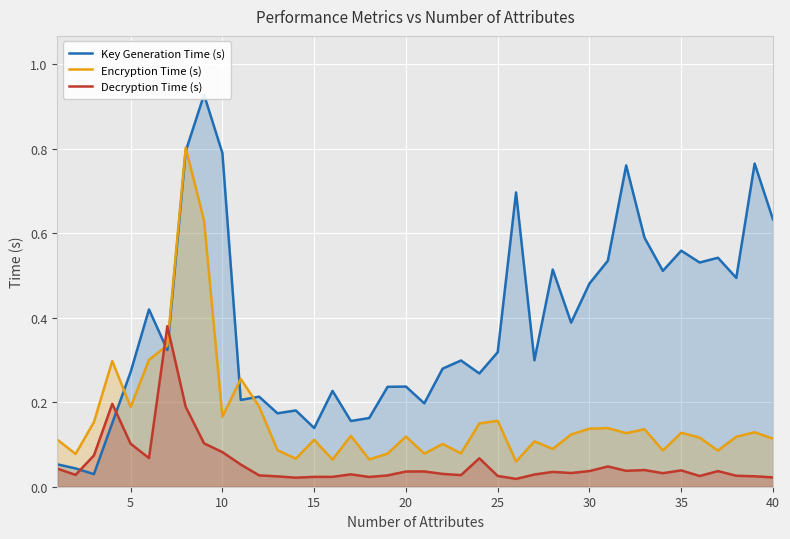

Which series ends up on top after the final intersection of Decryption Time (s) and Encryption Time (s)?

Encryption Time (s)